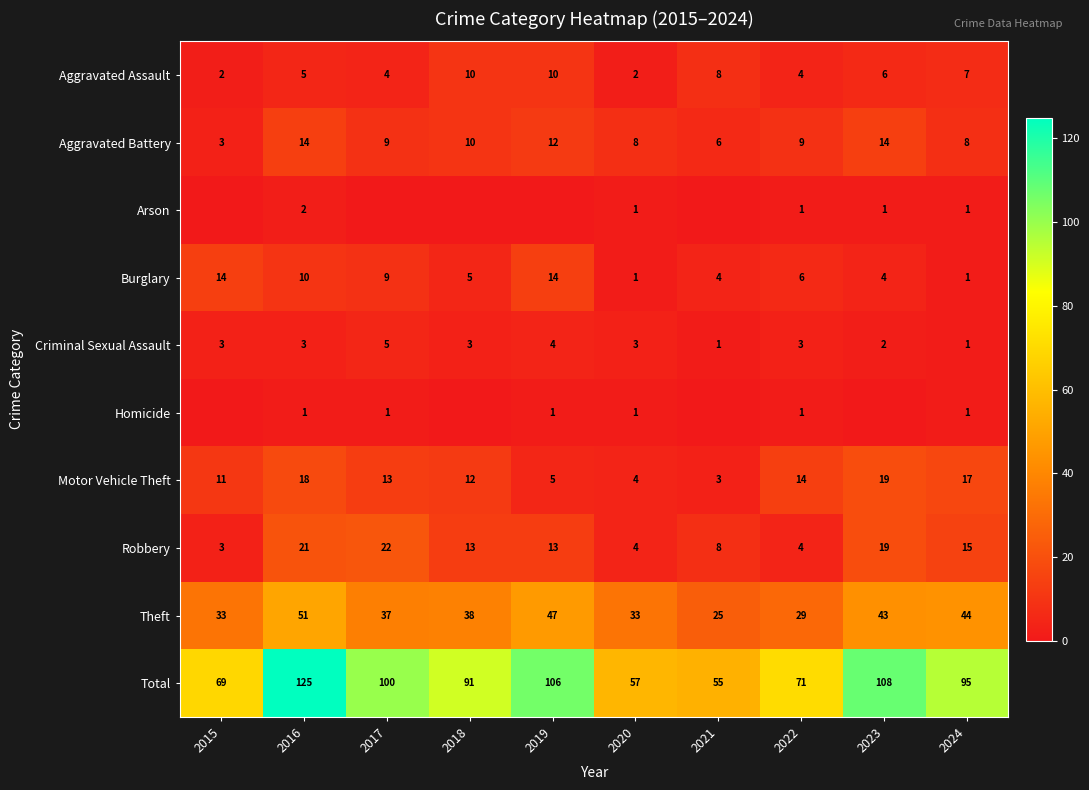

True or false: Aggravated Battery has a value of 21 at 2019.

False